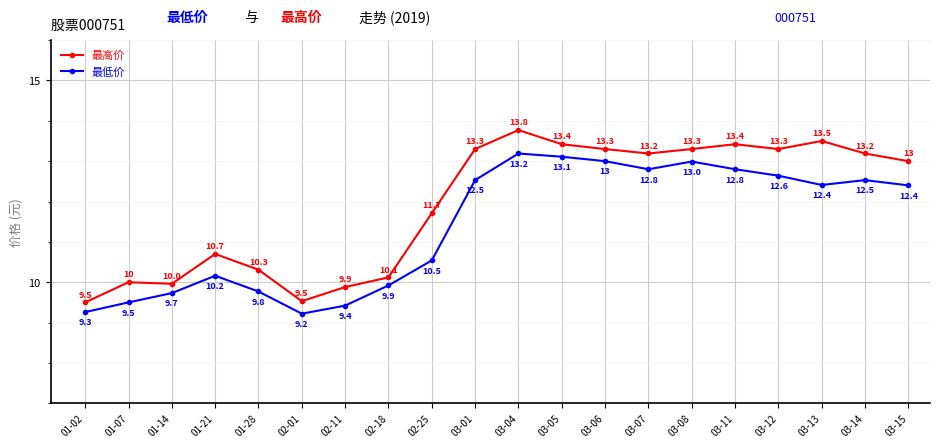

What is the maximum value for 最低价?

13.2